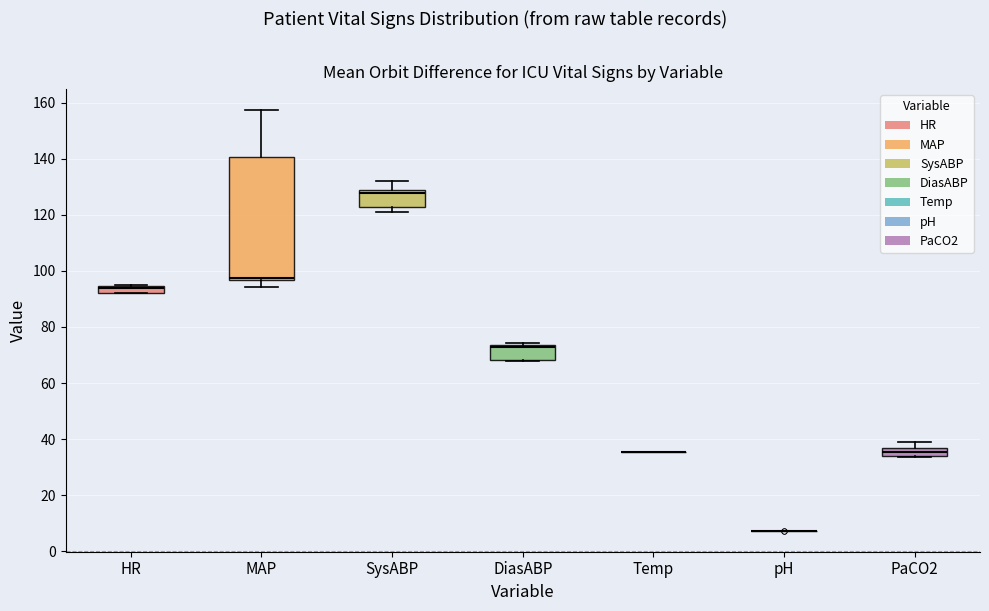

Where does the median line of the box for MAP sit on the y-axis? The values are not printed on the chart, so give them approximately, as read against the axis.

98